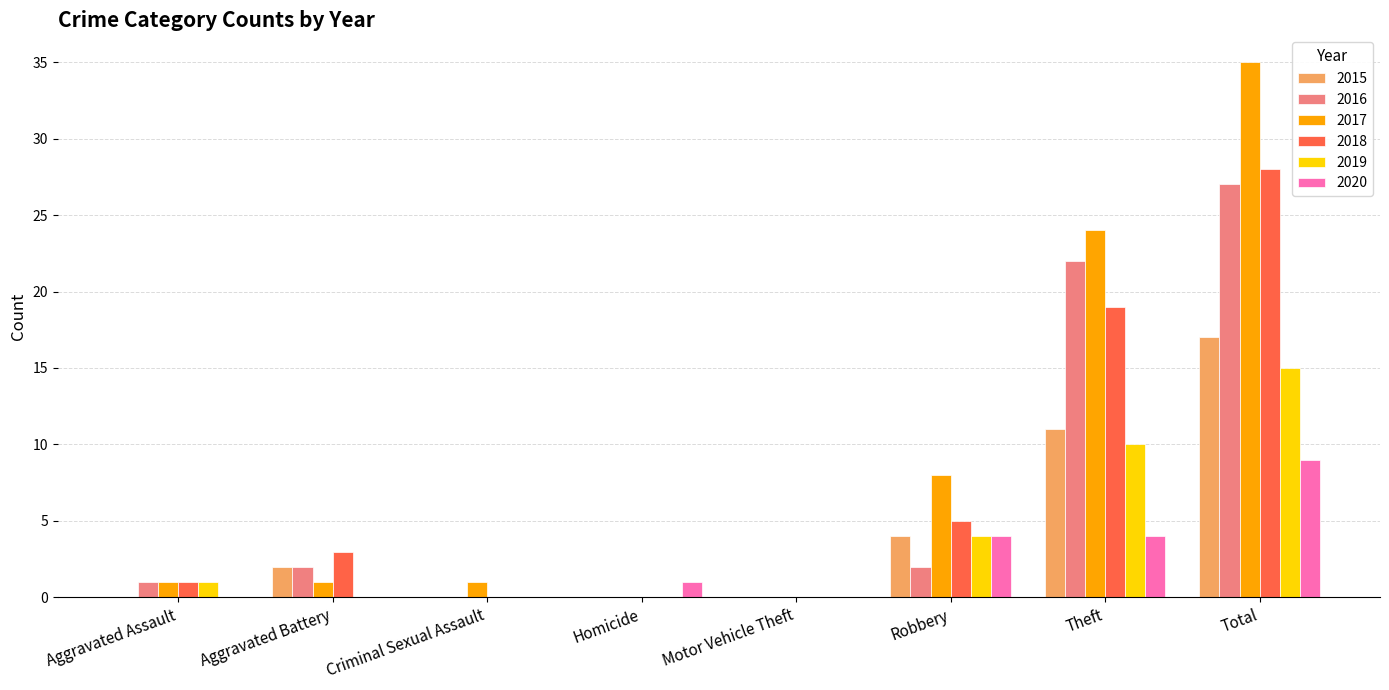

Which series has the largest total across all categories?

2017